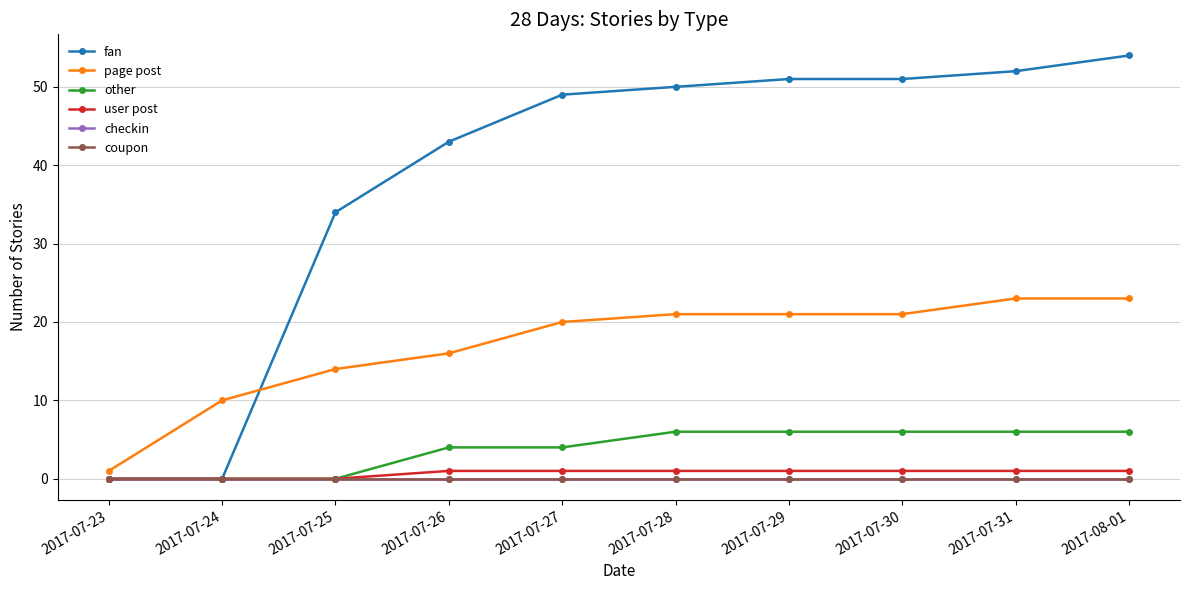

What is the sum of all user post values?

7